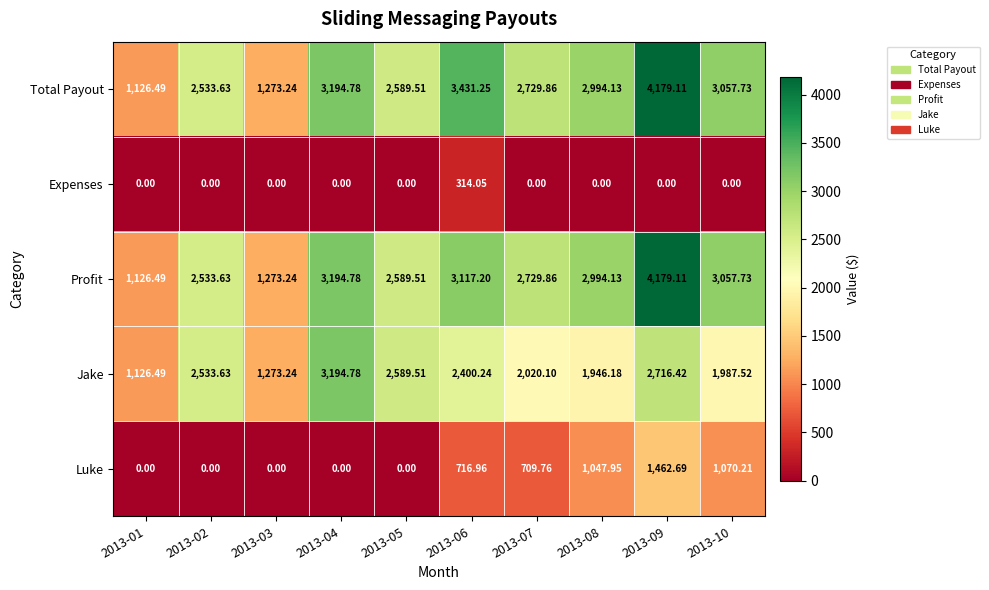

Which series has the largest total across all categories?

Total Payout